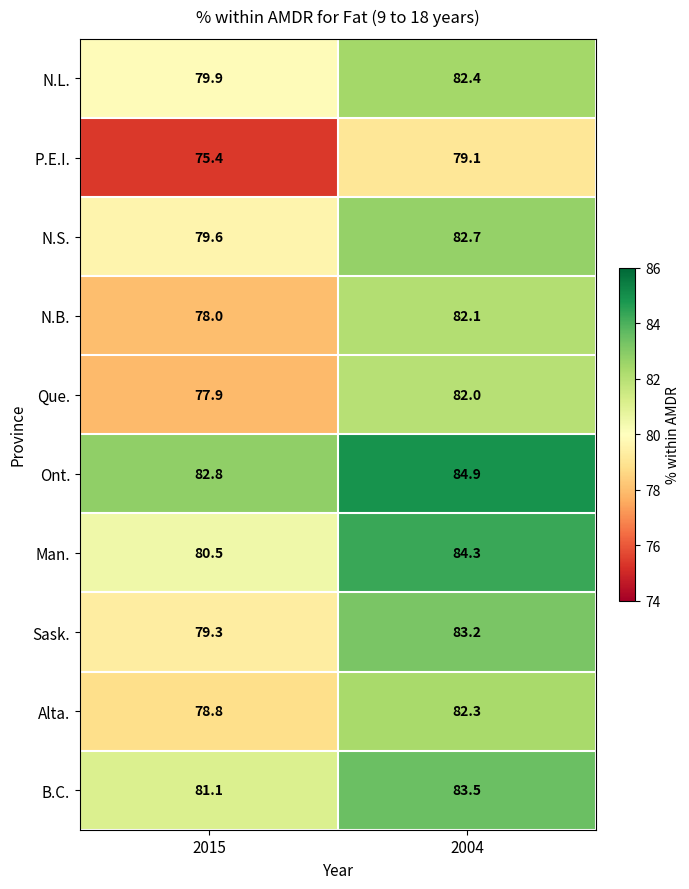

What is the average value of the B.C. series?

82.3